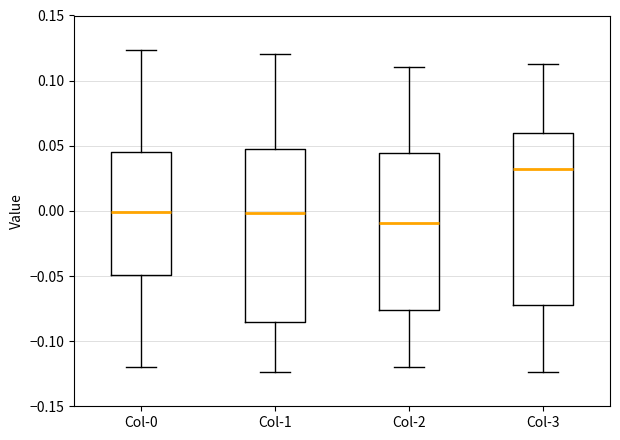

Where does the lower whisker of the box for Col-2 end on the y-axis? The values are not printed on the chart, so give them approximately, as read against the axis.

-0.120